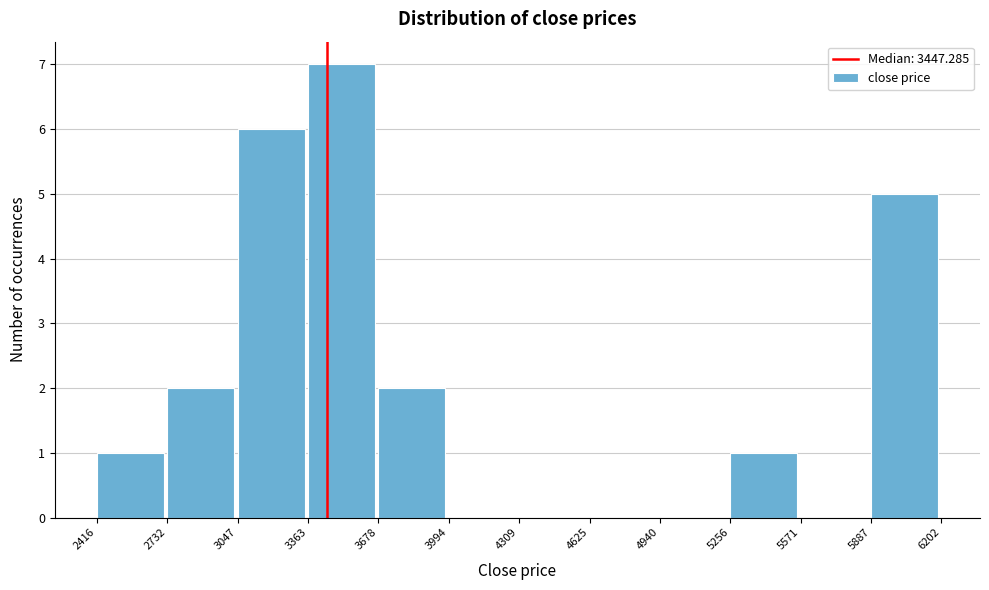

Which range on the x-axis has the tallest bar?

3363 to 3678